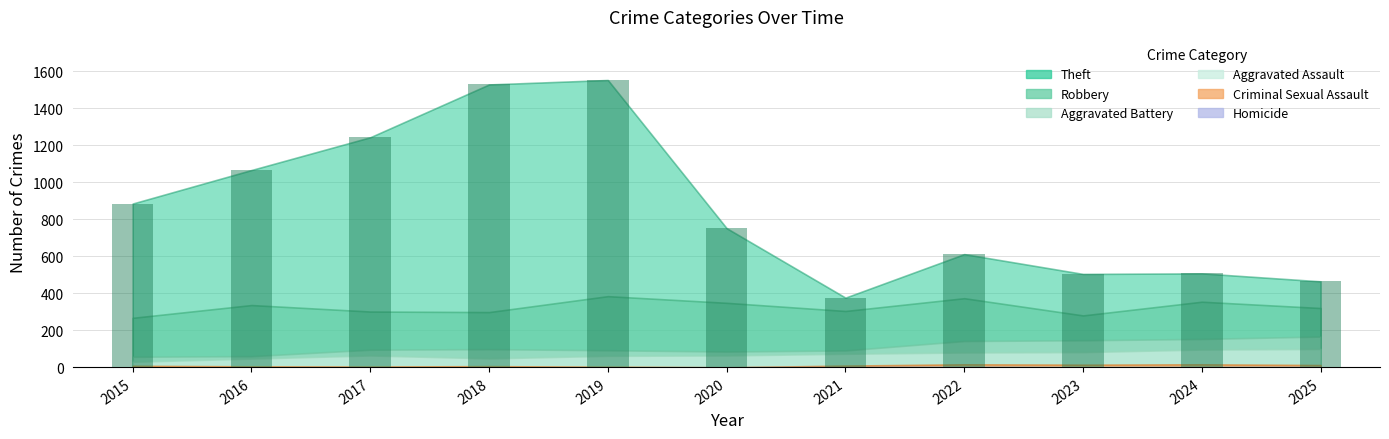

What is the sum of all values?

9493